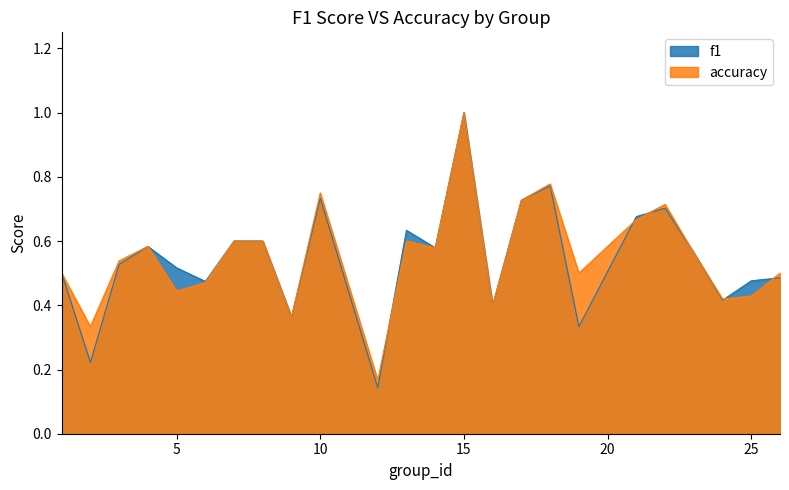

What is the smallest value displayed?

0.1